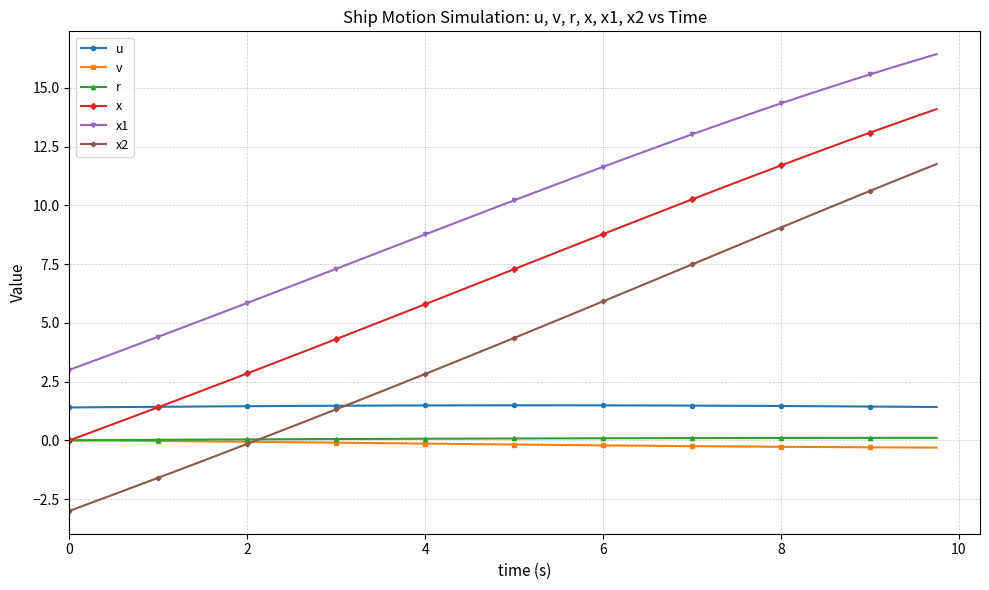

Does the chart display data point markers on the line(s)?

Yes